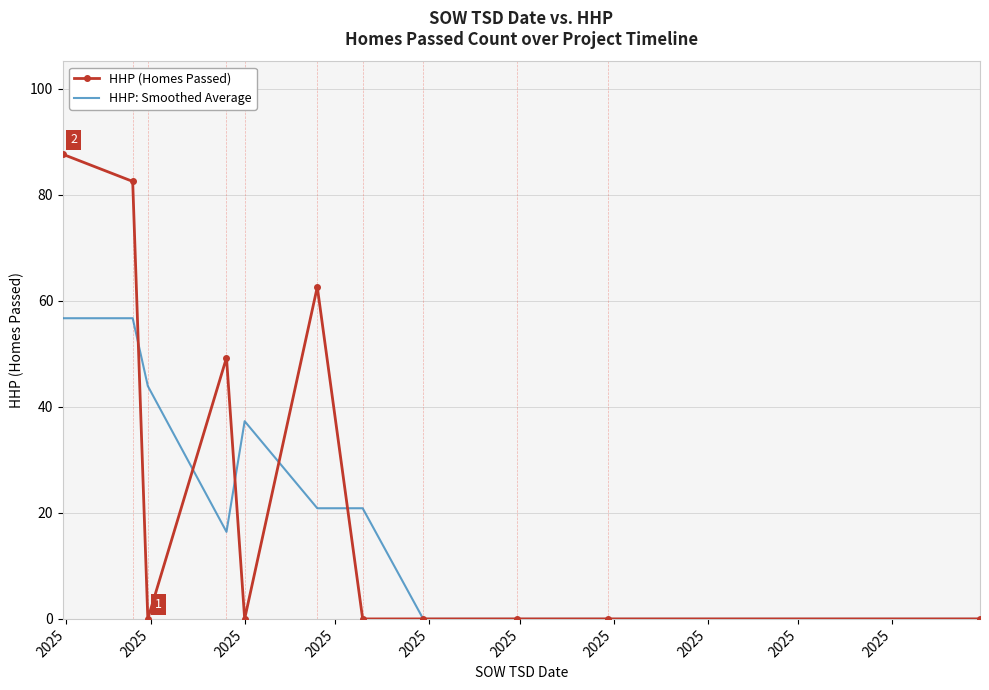

List the series in order of their peak value, highest first.

HHP (Homes Passed), HHP: Smoothed Average